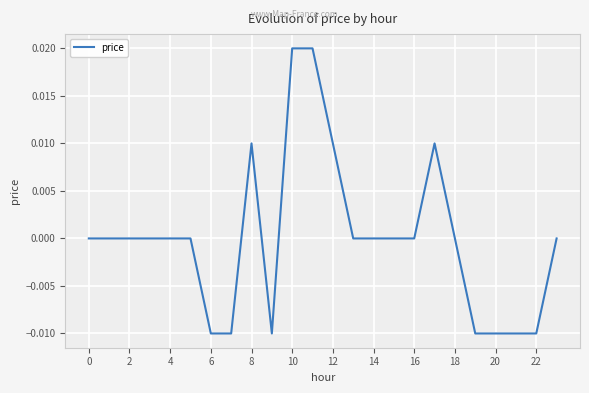

The chart shows a value of 0.0 at 16. True or false?

True